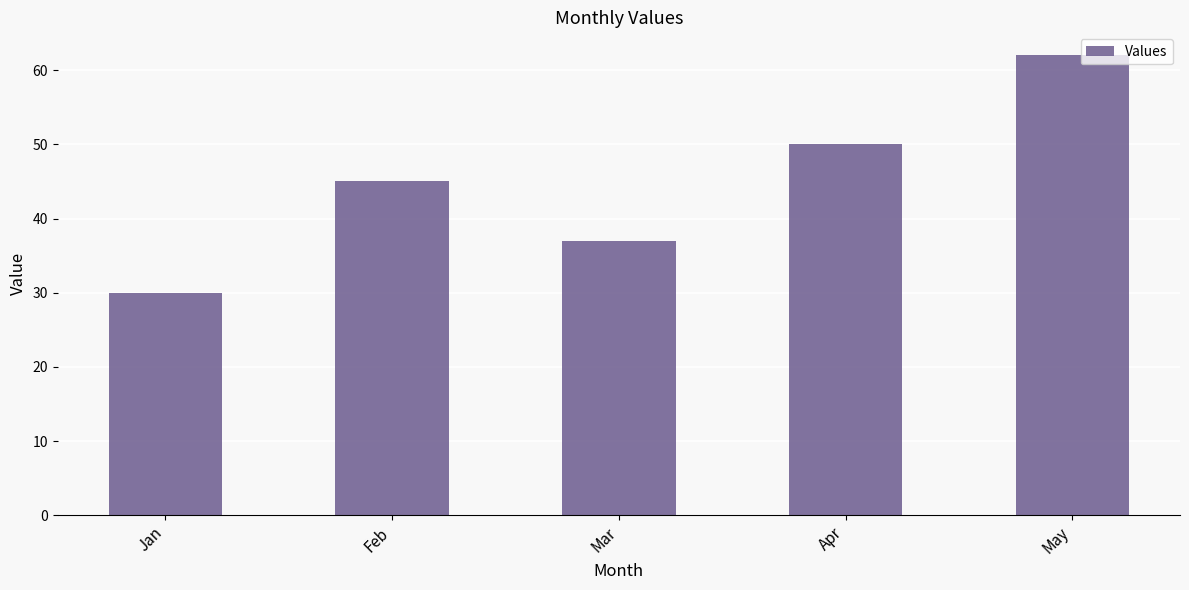

Reading left to right, list all the values displayed in this chart.

Jan=30	Feb=45	Mar=37	Apr=50	May=62